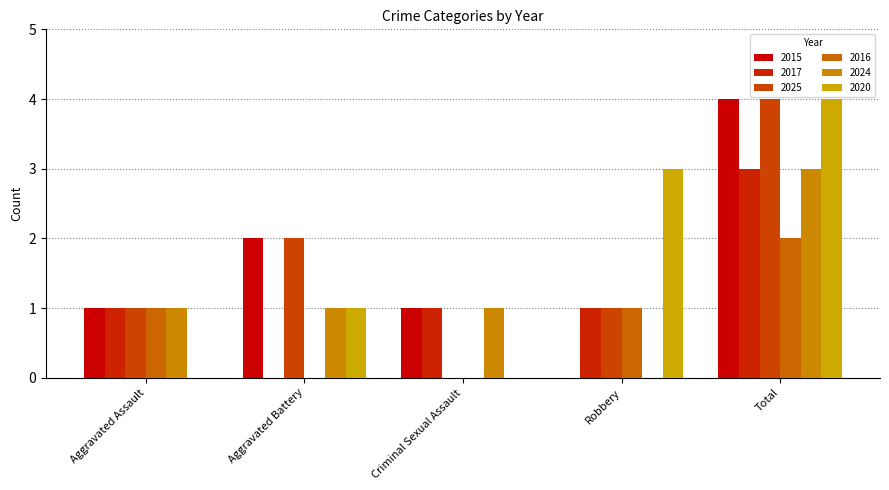

Which series has the widest spread of values?

2015